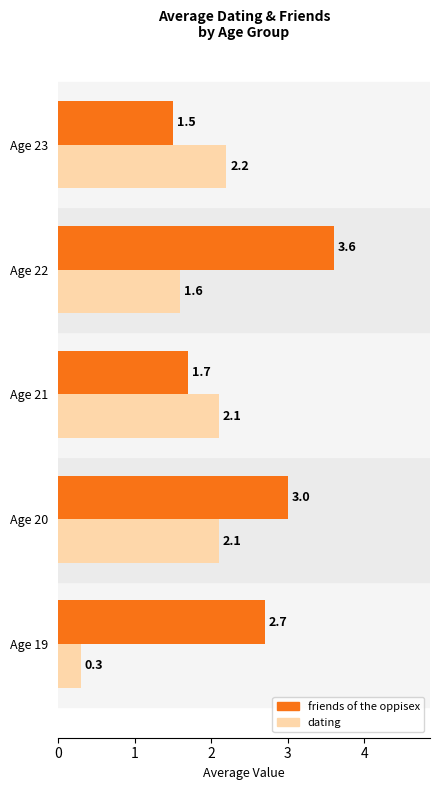

At which category is the sum across all series the highest?

Age 22